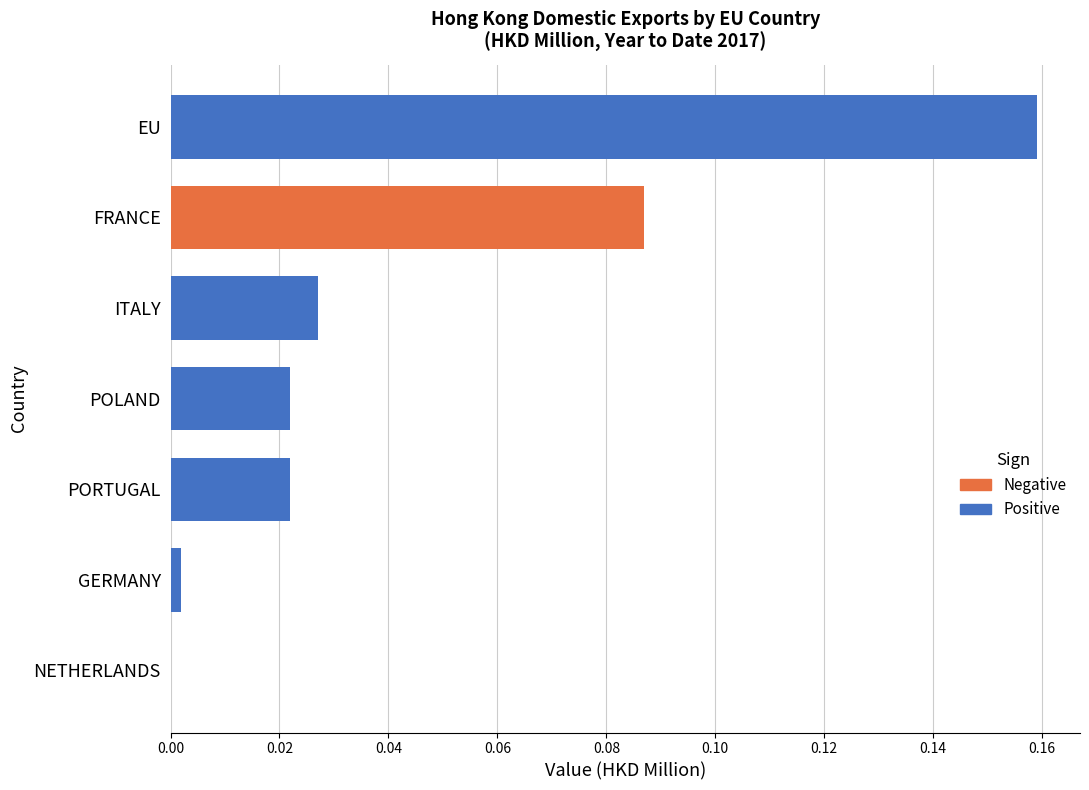

How many categories are shown in the chart?

7